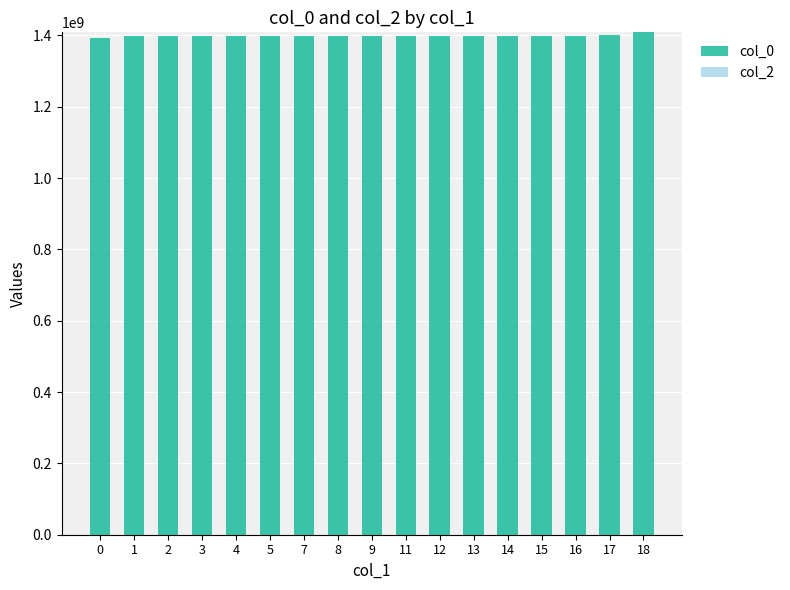

Is it true that the value at 1 is 2222403357?

False